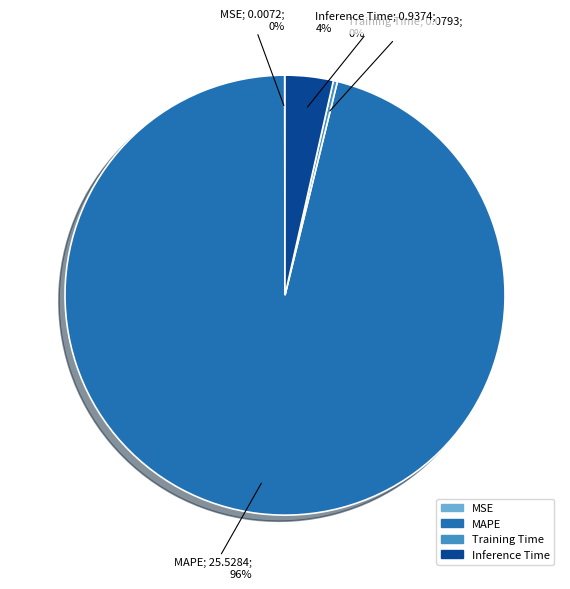

What percentage is the MAPE slice, to the nearest percent?

96%